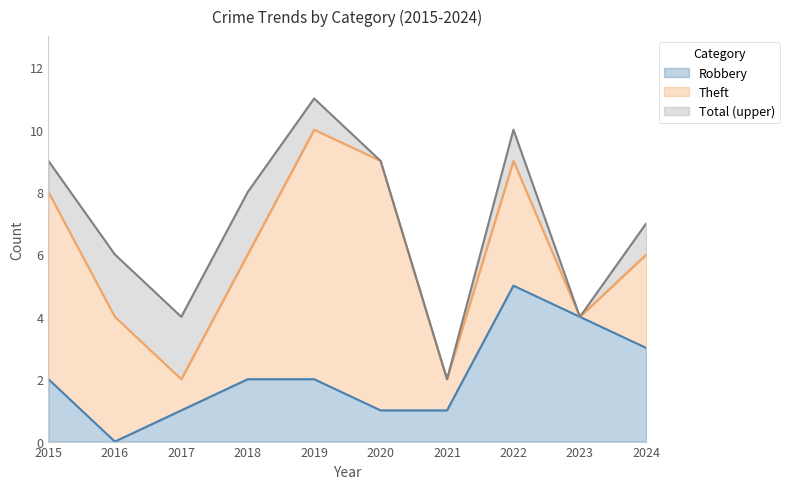

At how many categories does at least one series exceed 3?

9